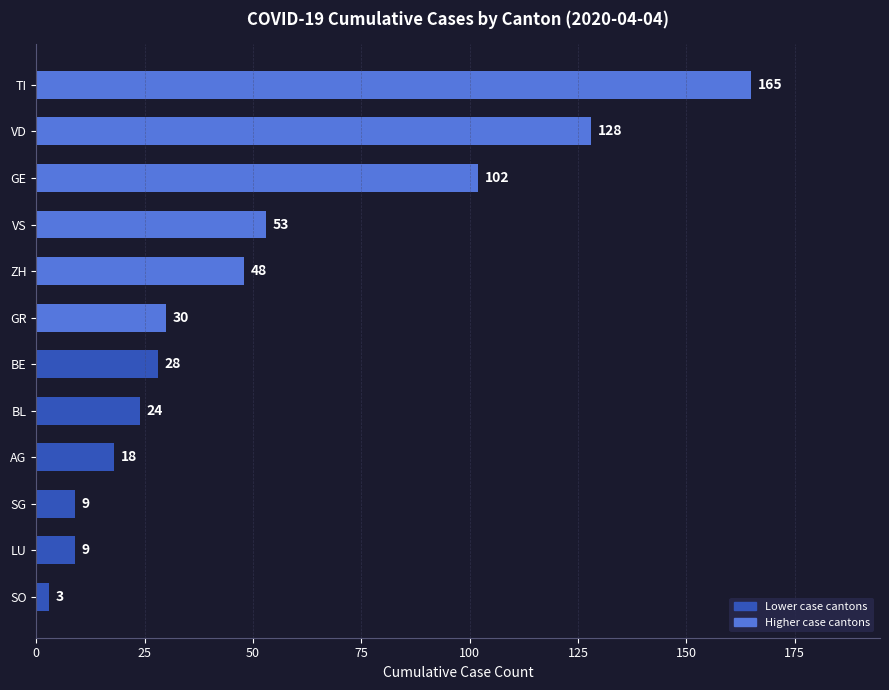

Is it true that the value at BL is 14?

False